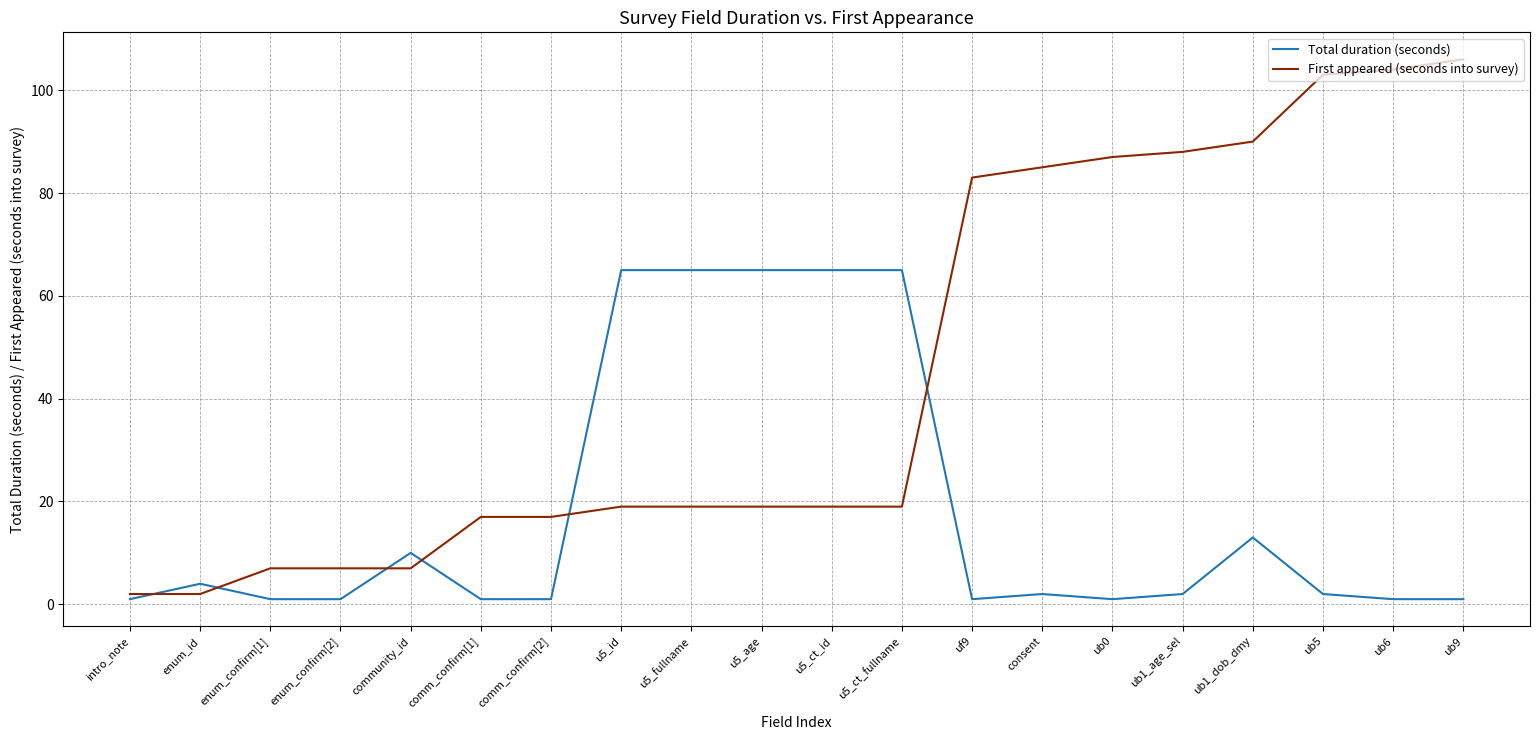

Which series has the largest range (max minus min)?

First appeared (seconds into survey)